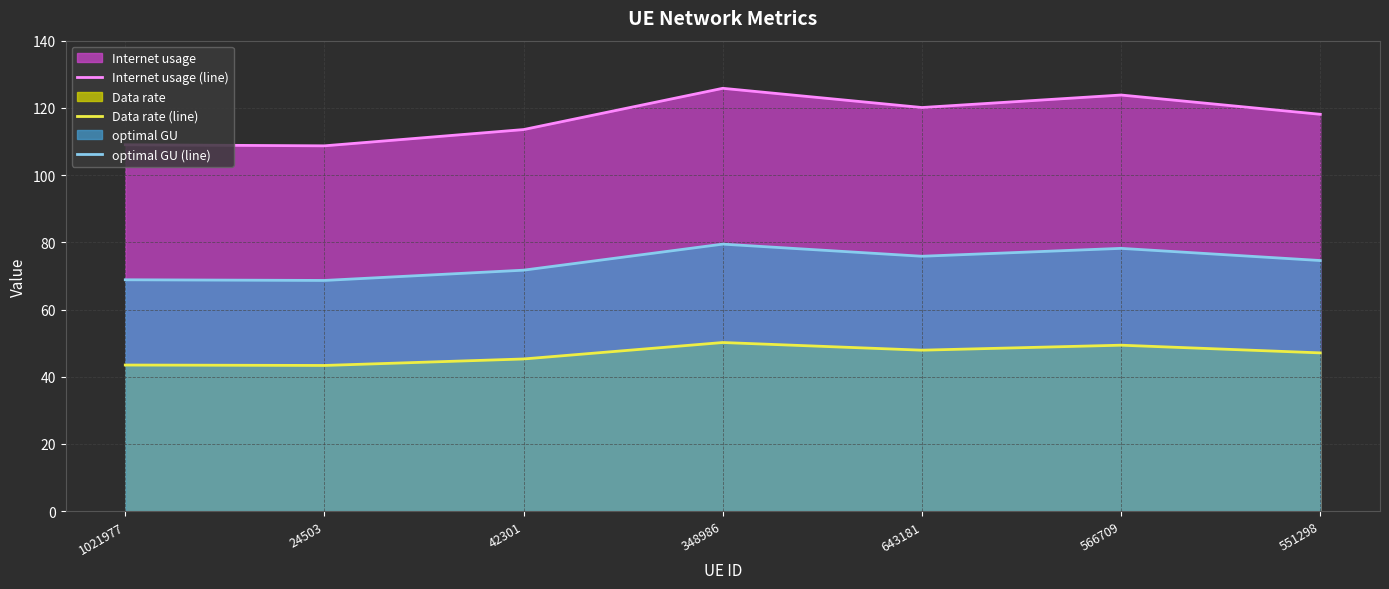

True or false: Data rate (line) has a value of 45.3 at 42301.

True